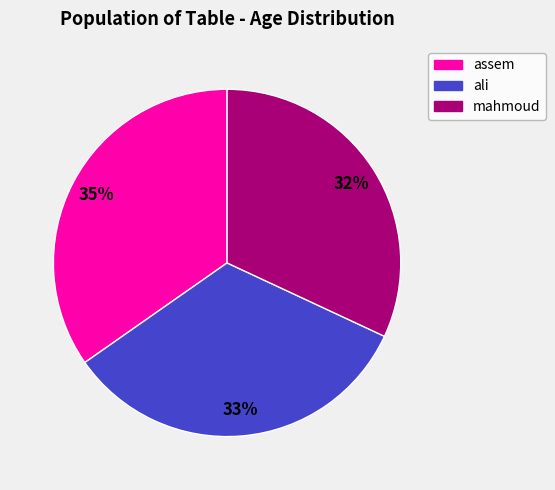

Is there any slice that represents more than half of the pie?

No